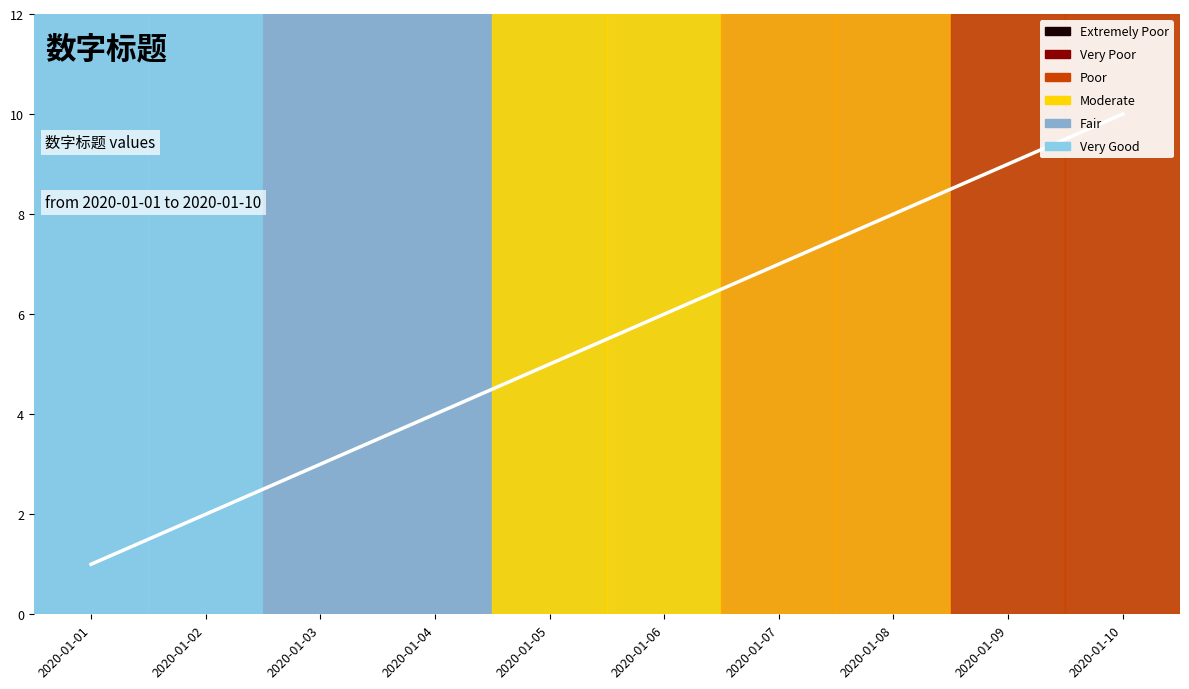

Is it true that the value at 2020-01-01 is 1?

False